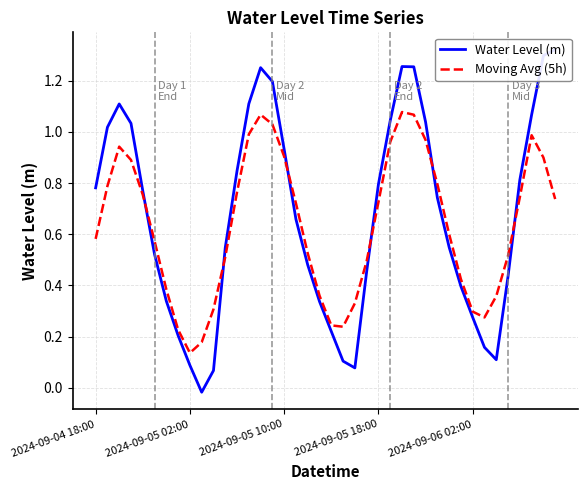

How many lines are shown in the chart?

2